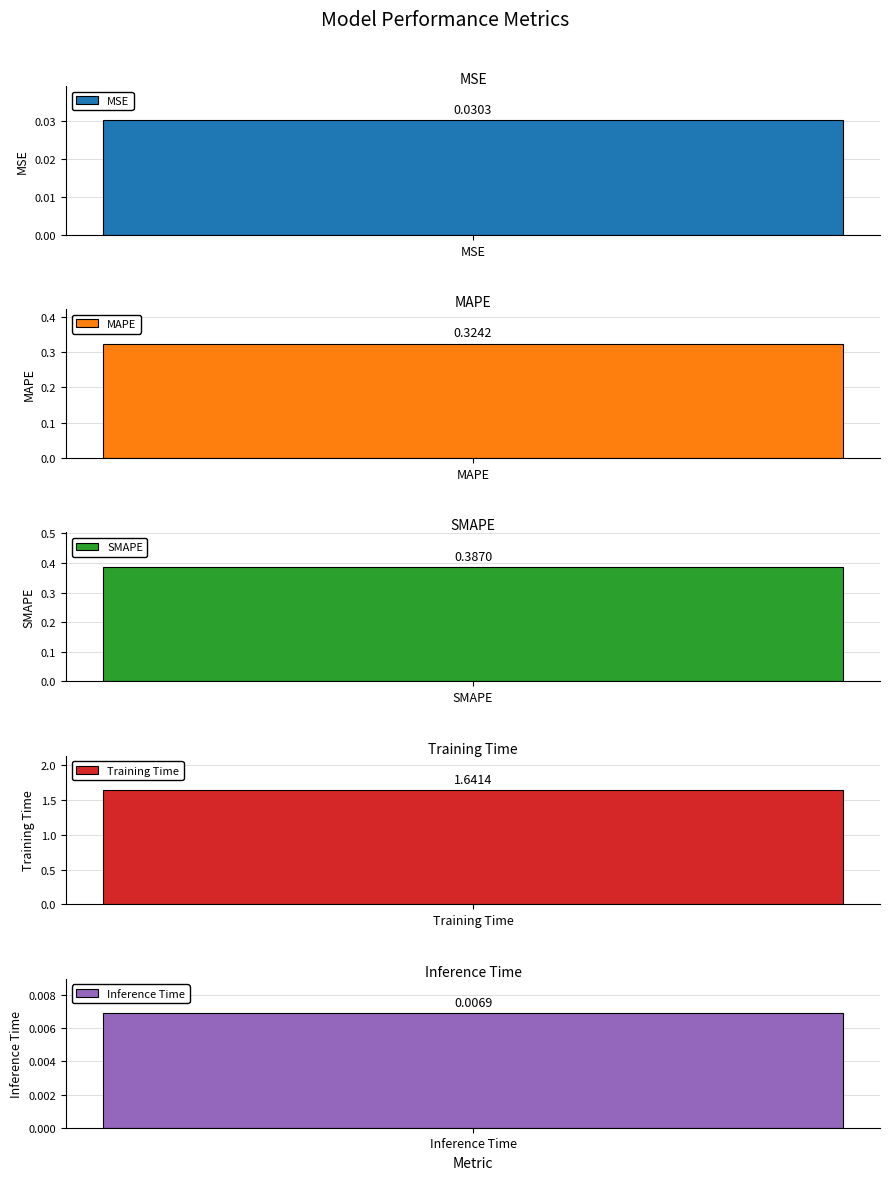

Reading right to left, what are all the values shown in this chart?

0.0	1.6	0.4	0.3	0.0